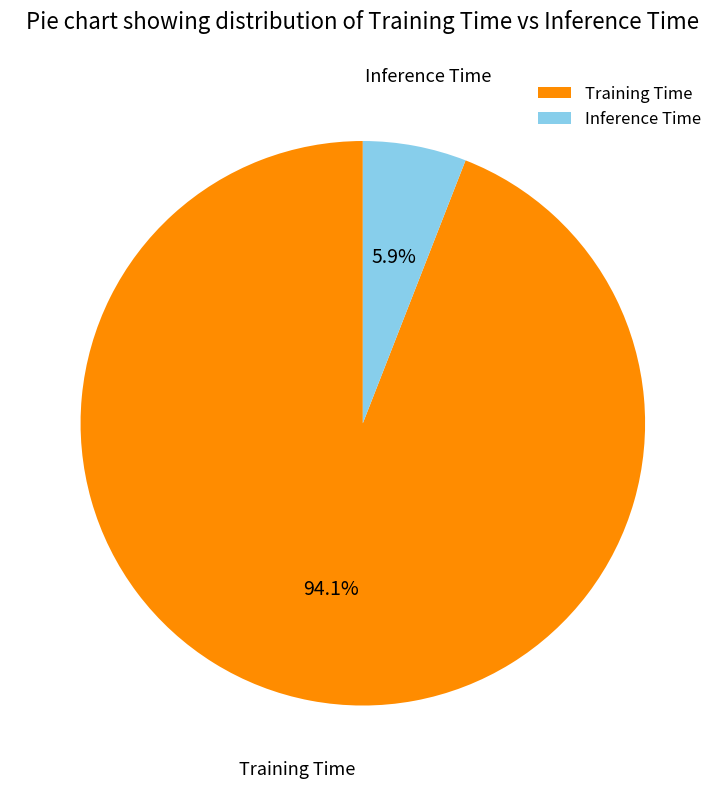

The Training Time slice represents 94% of the pie. True or false?

True